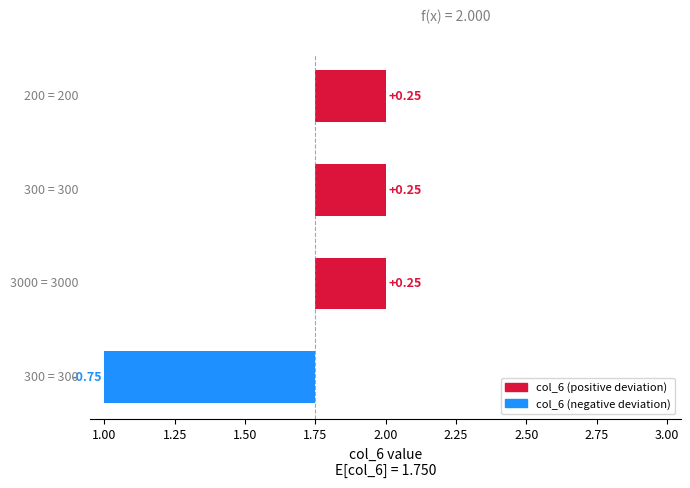

How many values are below zero?

1